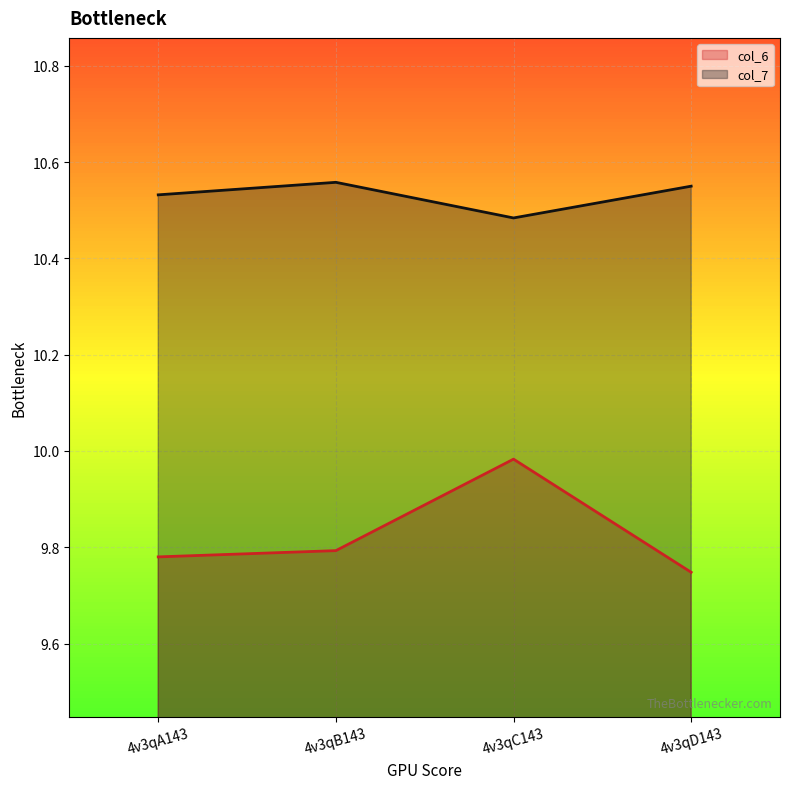

Is the value of col_7 at 4v3qB143 greater than the value of col_6 at 4v3qD143?

Yes